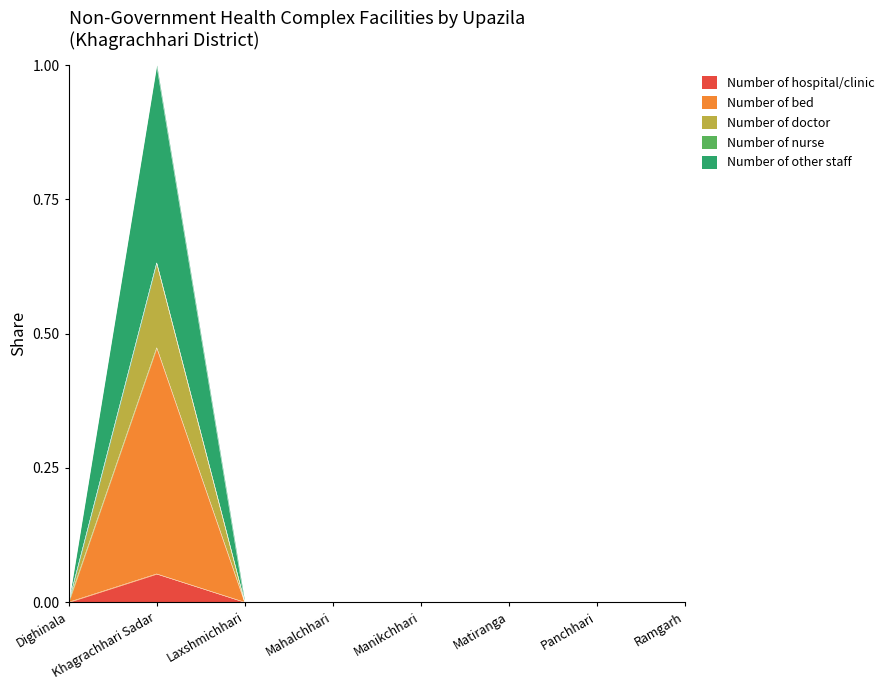

How many interior local peaks does the Number of hospital/clinic series have?

1